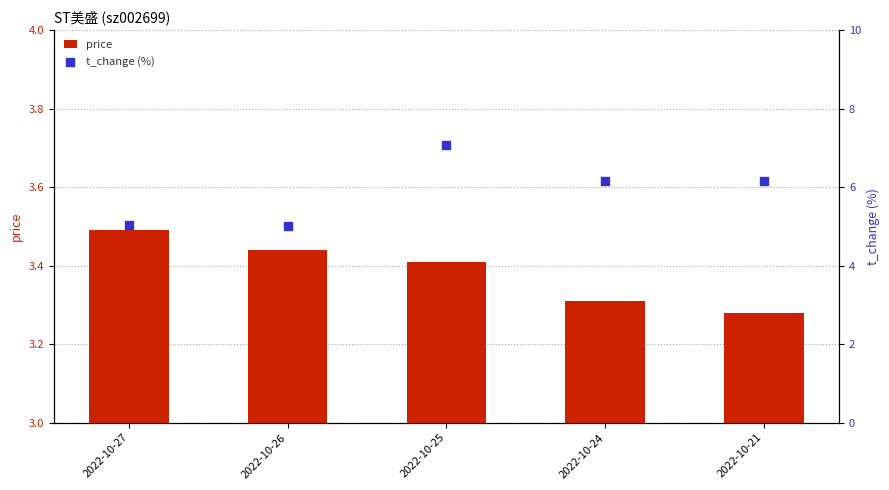

Which series has the largest Y range (max minus min)?

t_change (%)